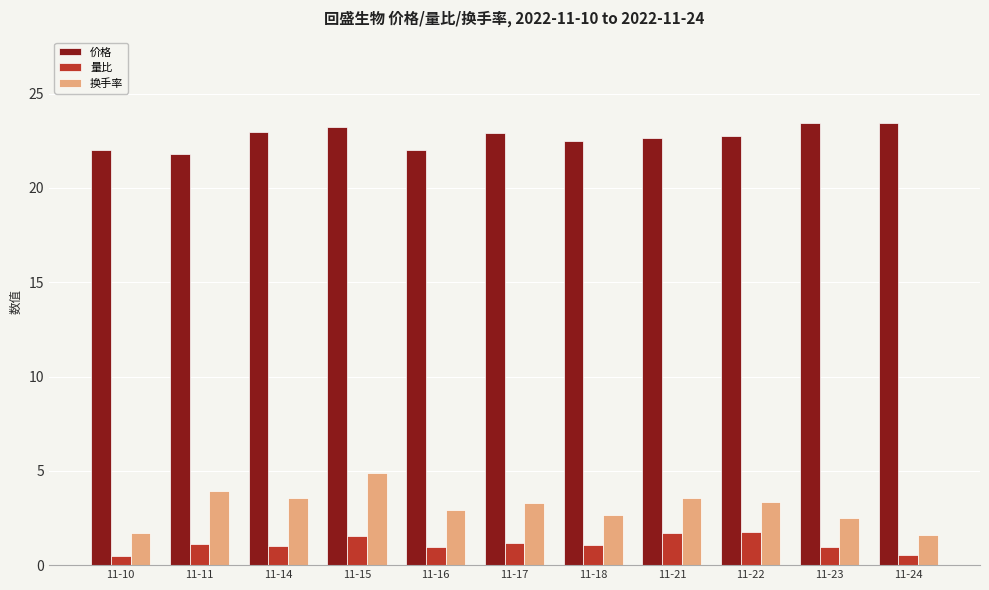

Rank the series at 11-21 from lowest to highest value.

量比, 换手率, 价格